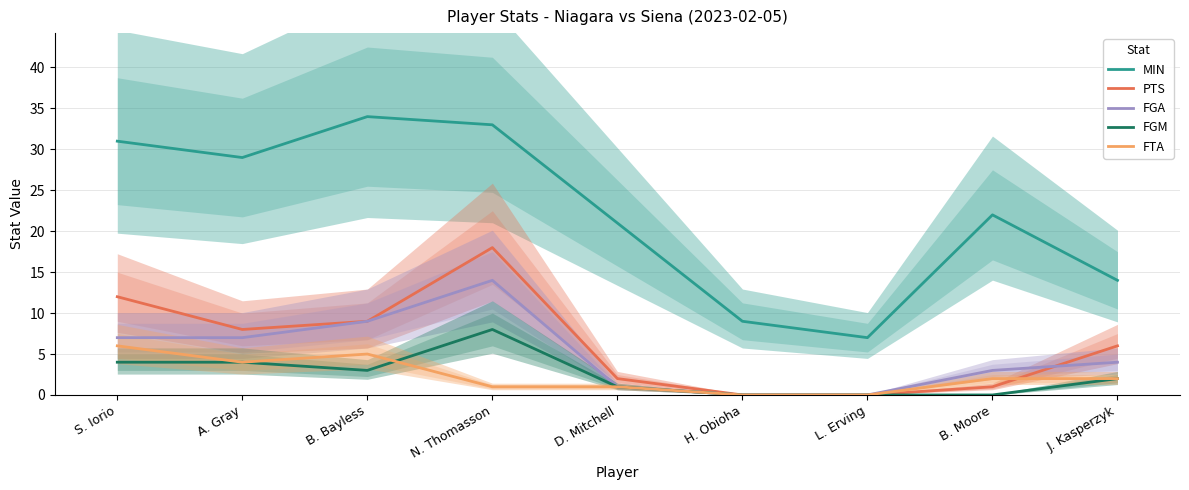

At which label is FGA closest to 7?

S. Iorio